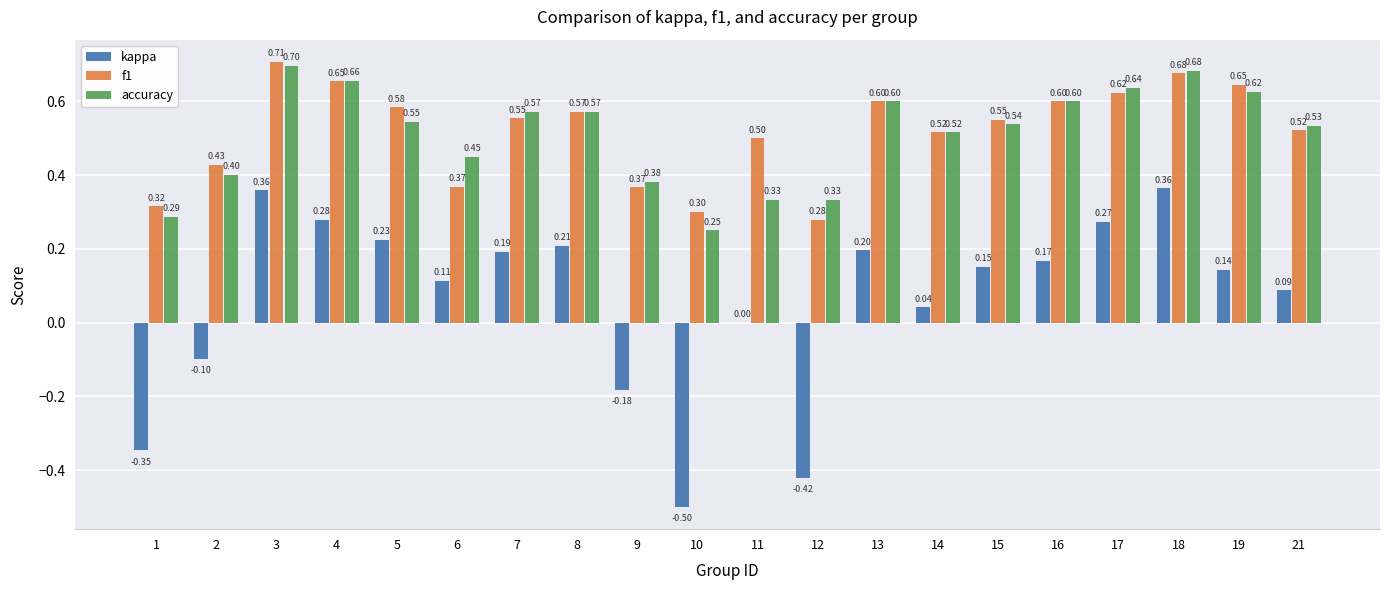

What is the sum of all f1 values?

10.4